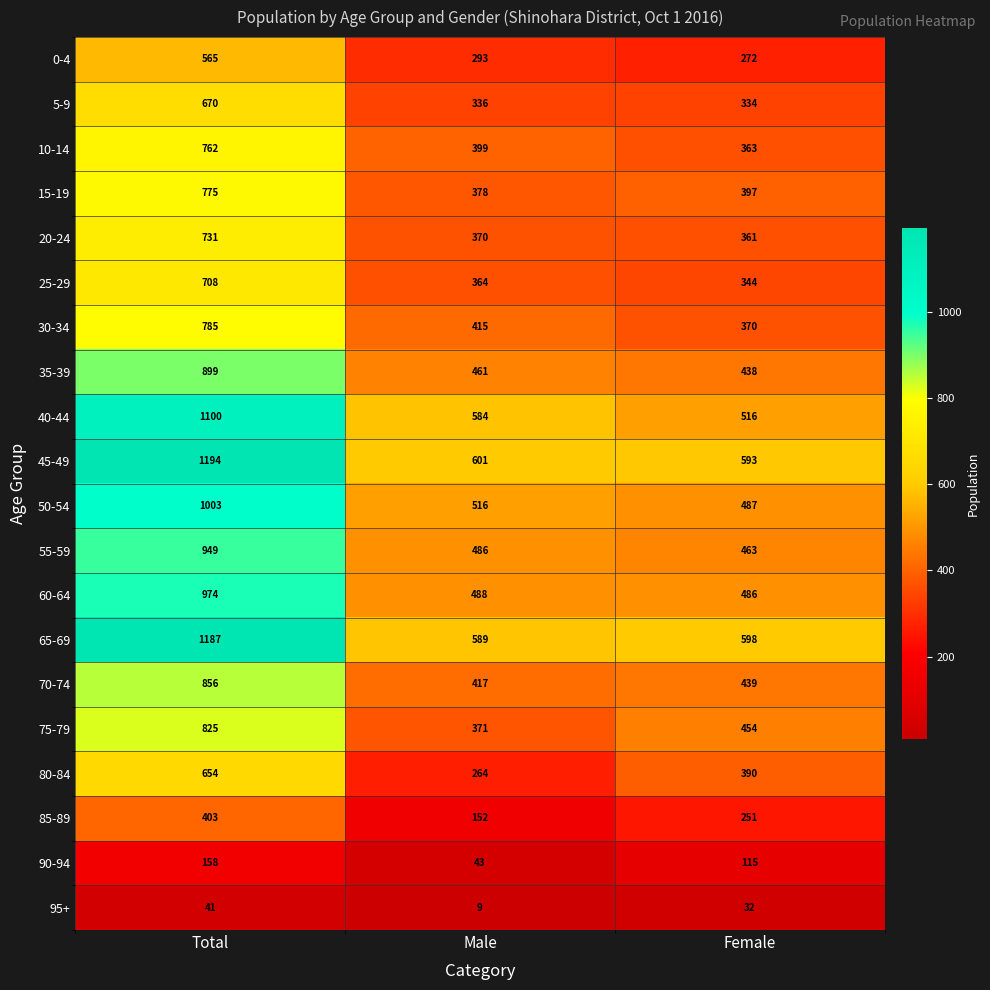

What is the total value across all series at Male?

7536